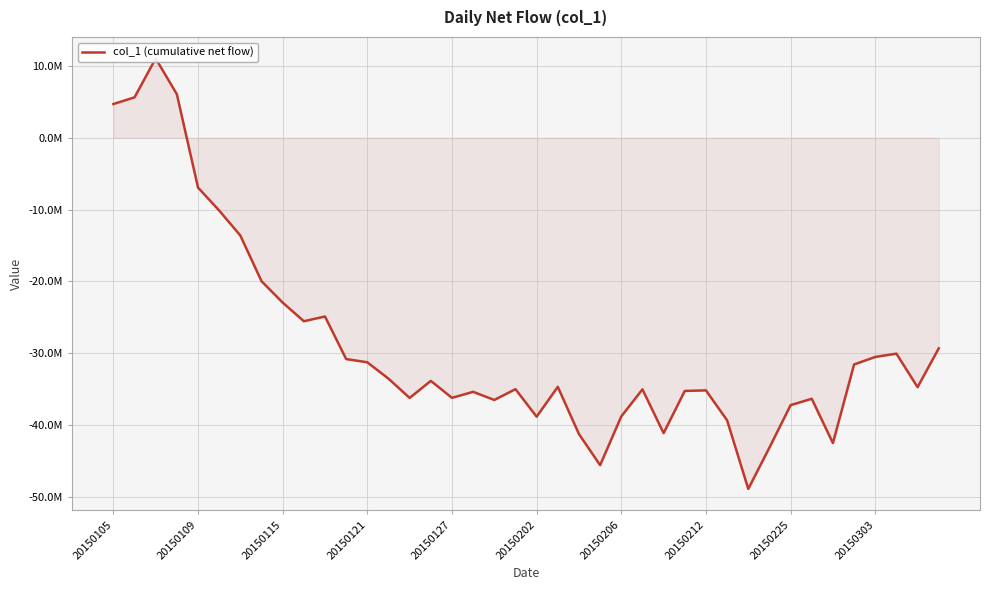

What is the value of the 27th point from the left?

-41112234.3